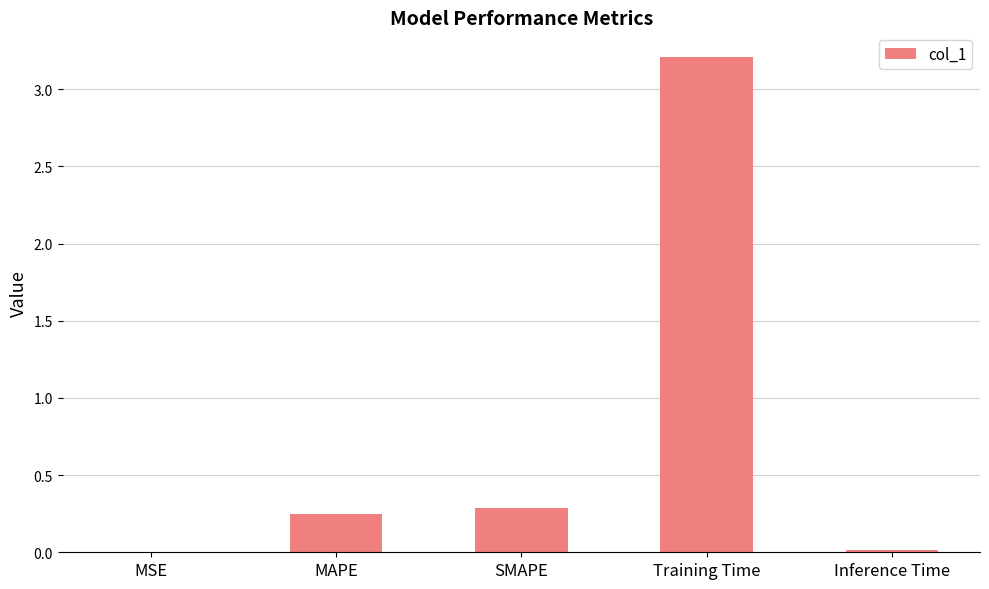

At which category does the chart reach its peak across all series?

Training Time